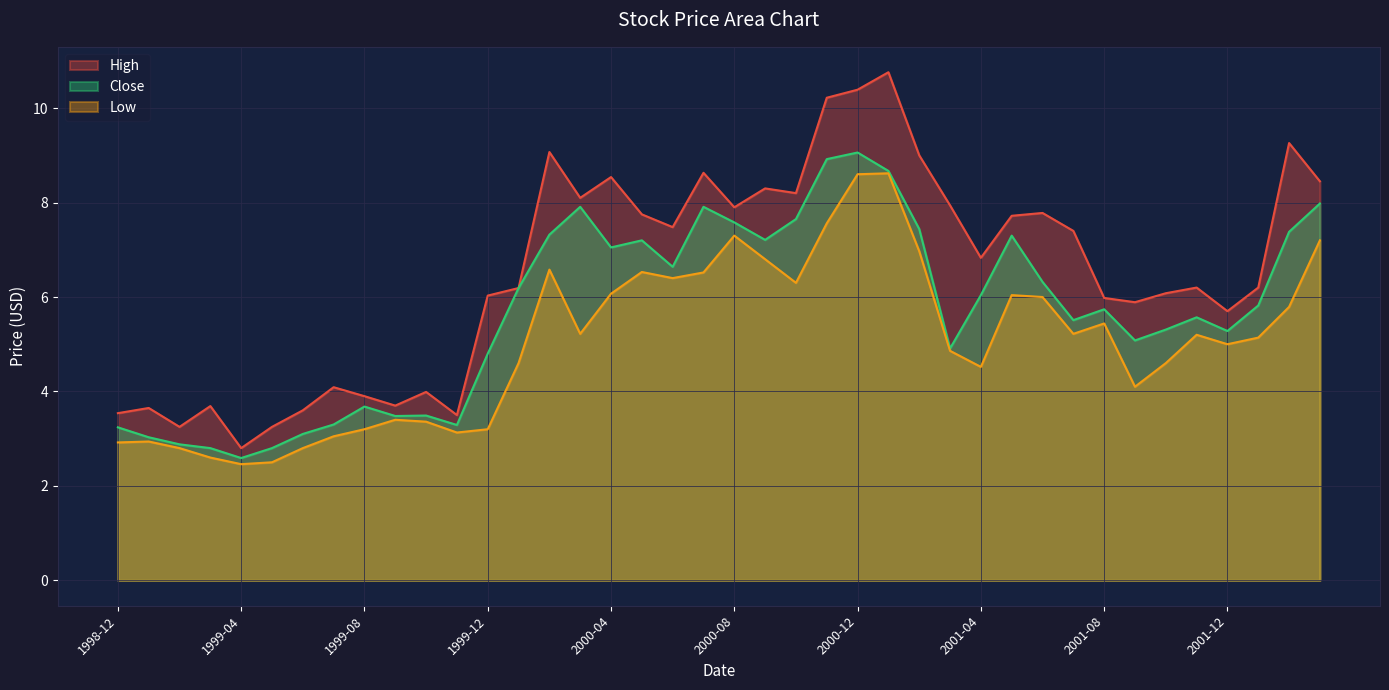

At 1999-05, list the series in order from smallest to largest.

Low, Close, High